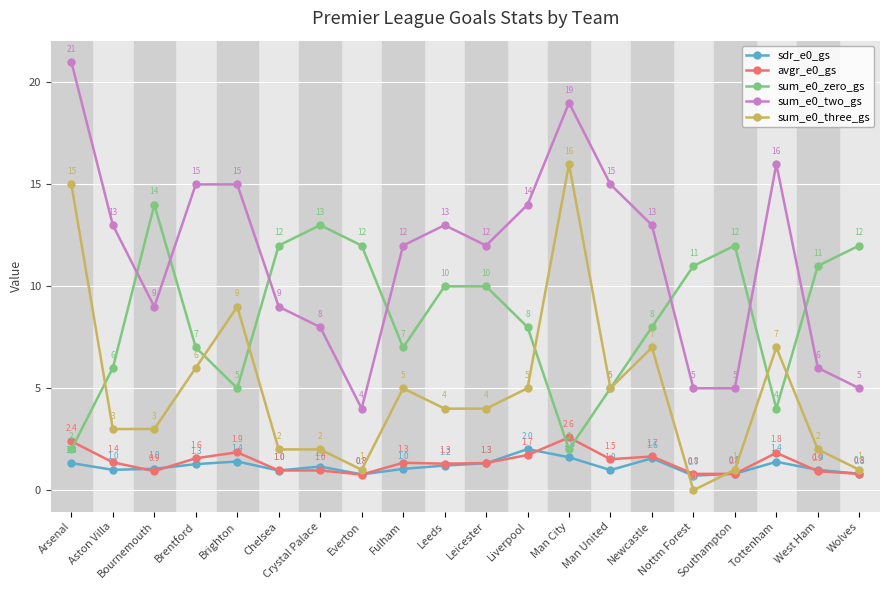

Which series ends up on top after the final intersection of sum_e0_three_gs and sdr_e0_gs?

sum_e0_three_gs